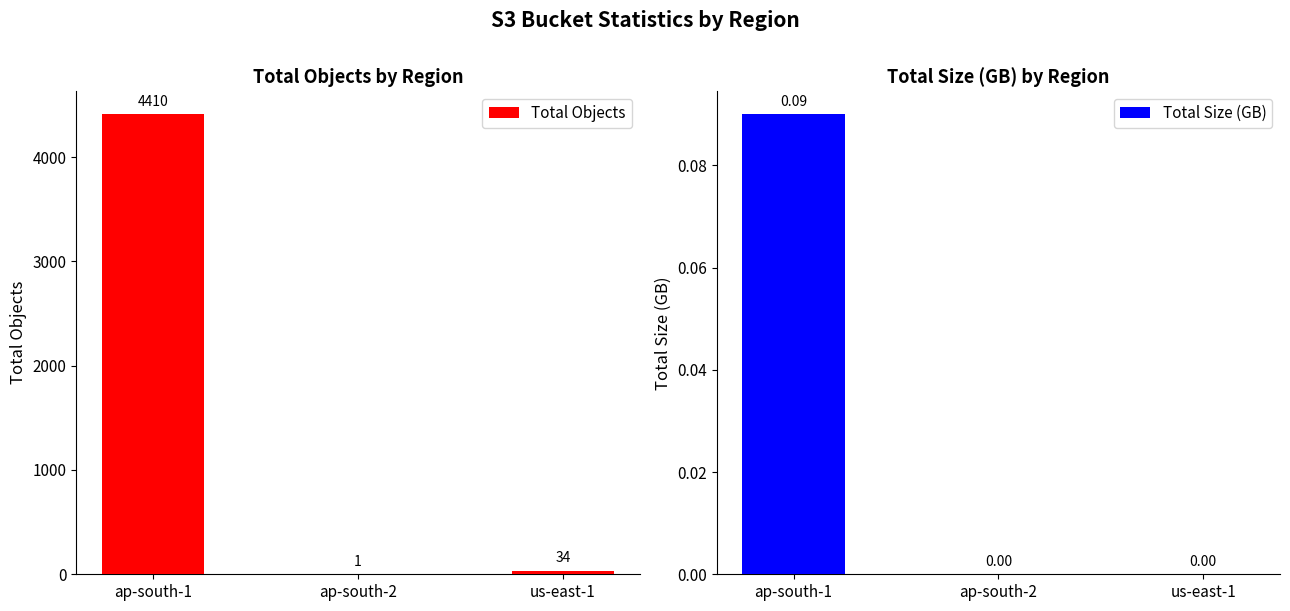

At which category is the sum across all series the highest?

ap-south-1